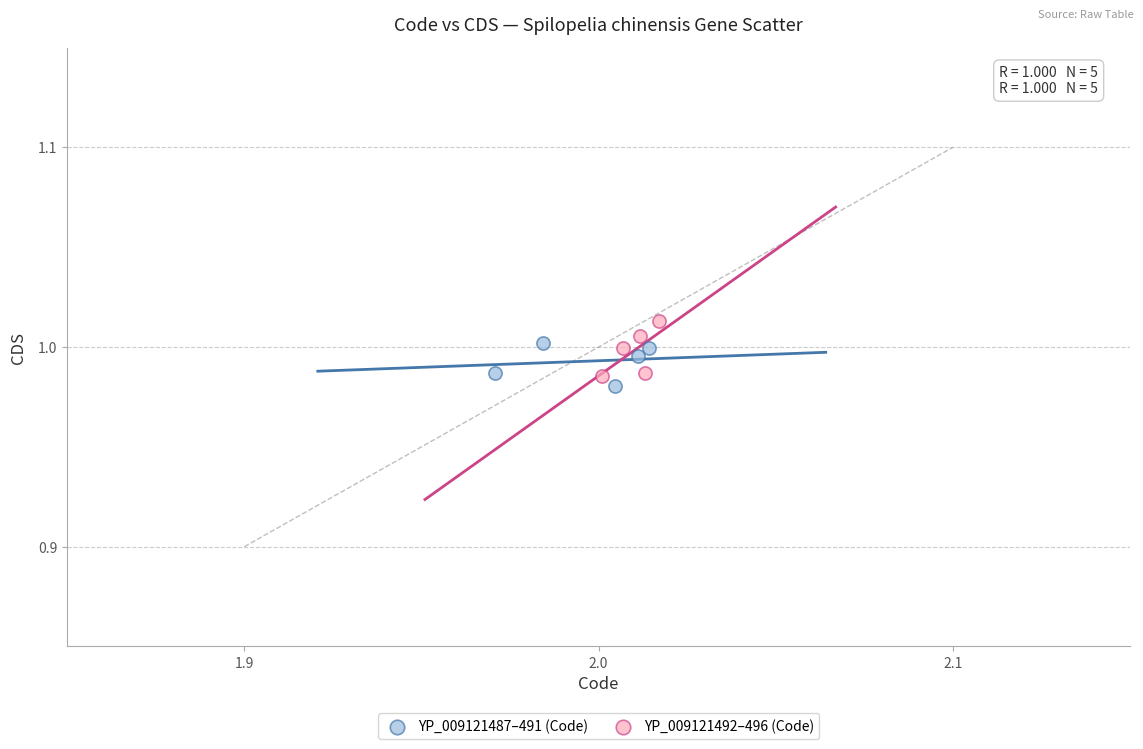

Which series has the widest spread of Y values?

YP_009121492–496 (Code)